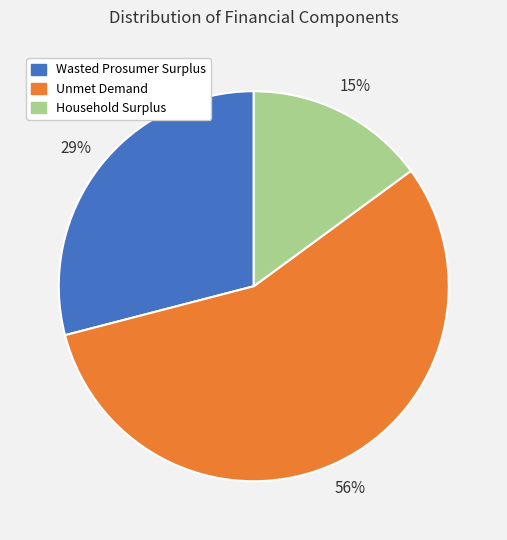

Is the sum of Wasted Prosumer Surplus and Unmet Demand greater than half?

Yes